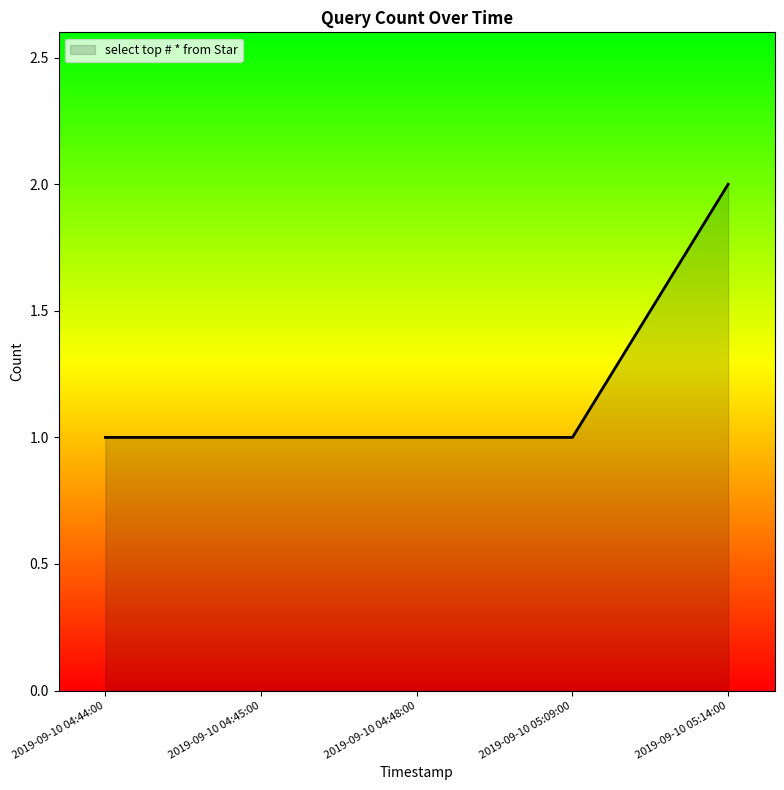

What position from the left is 2019-09-10 04:48:00?

3